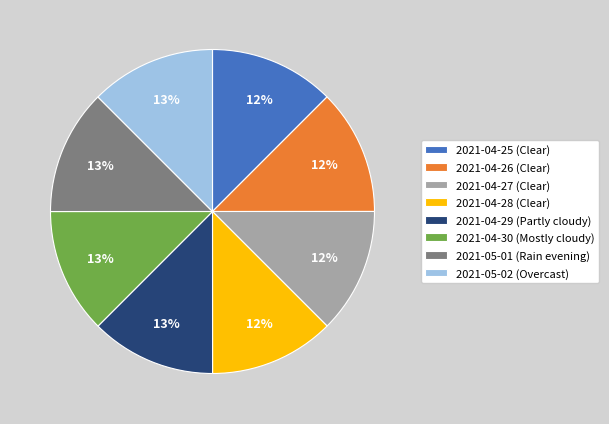

Is it true that 2021-05-01 is 25% of the pie?

False